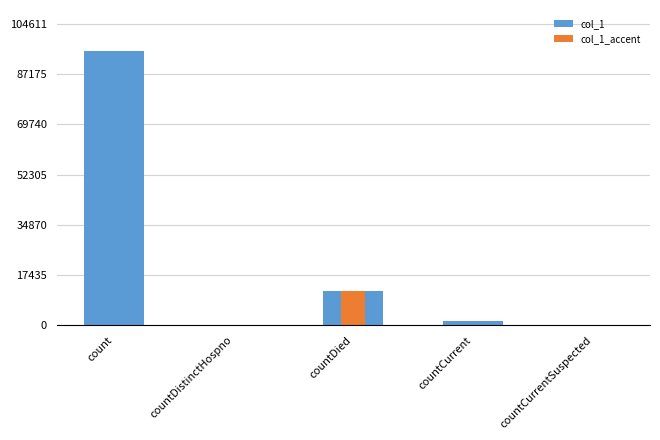

True or false: col_1_accent has a value of 20520 at countDied.

False